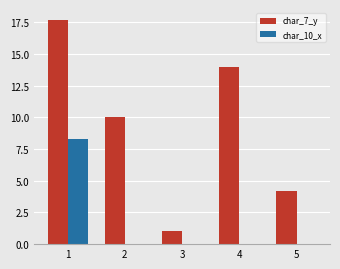

Reading left to right, extract all data points from this chart.

char_7_y: 17.7	10.0	1.0	14.0	4.2
char_10_x: 8.3	0.0	0.0	0.0	0.0